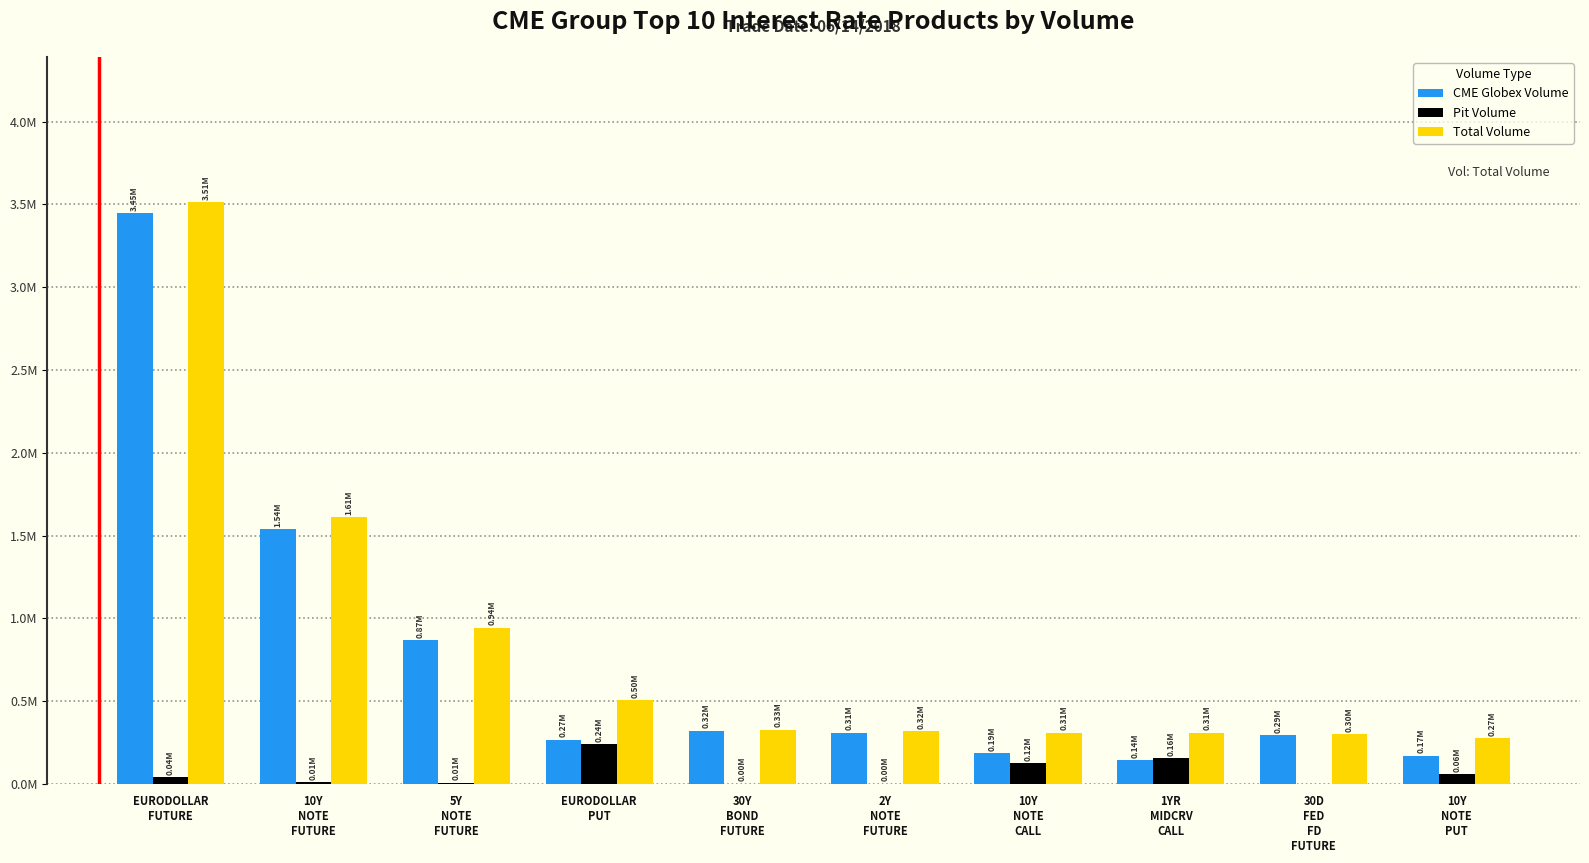

Rank the series at 30Y
BOND
FUTURE from lowest to highest value.

Pit Volume, CME Globex Volume, Total Volume